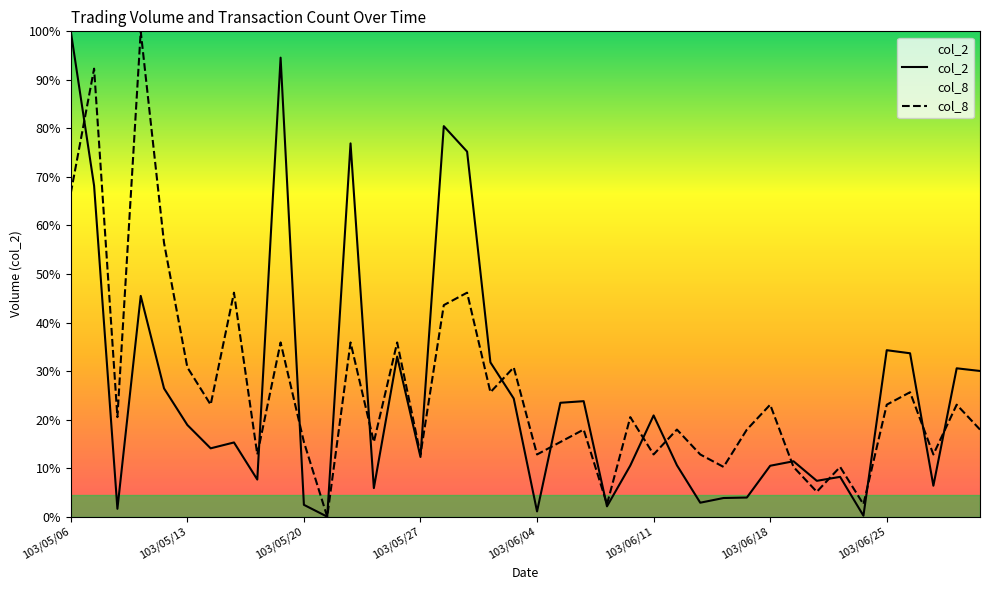

The value of col_2 at 103/06/05 is 664092.0. True or false?

True